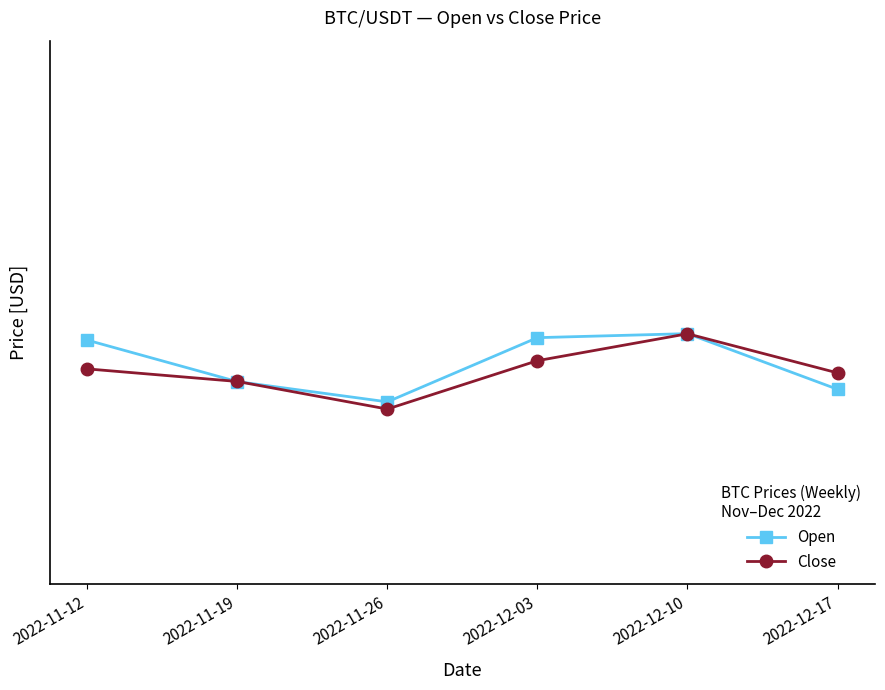

What is the difference between the Close values at 2022-12-17 and 2022-11-19?

75.8